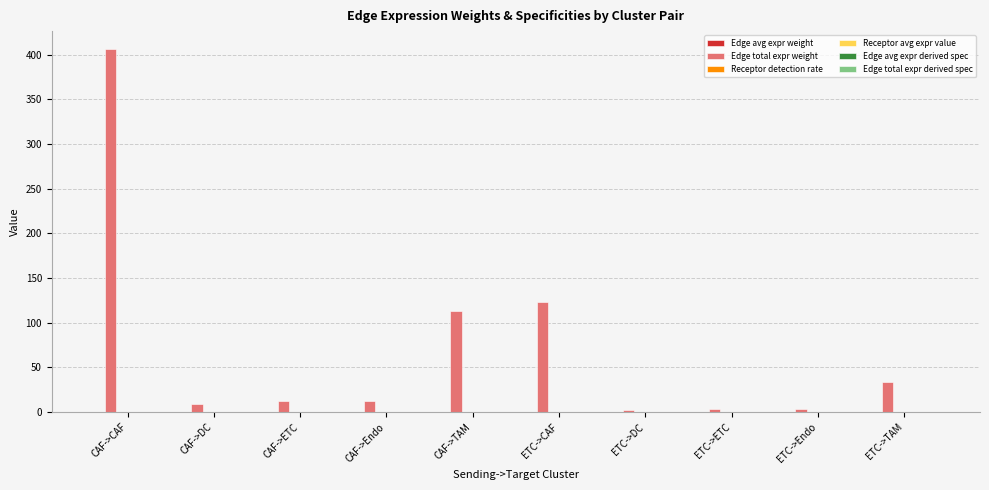

Which label corresponds to the largest value in the chart?

CAF->CAF